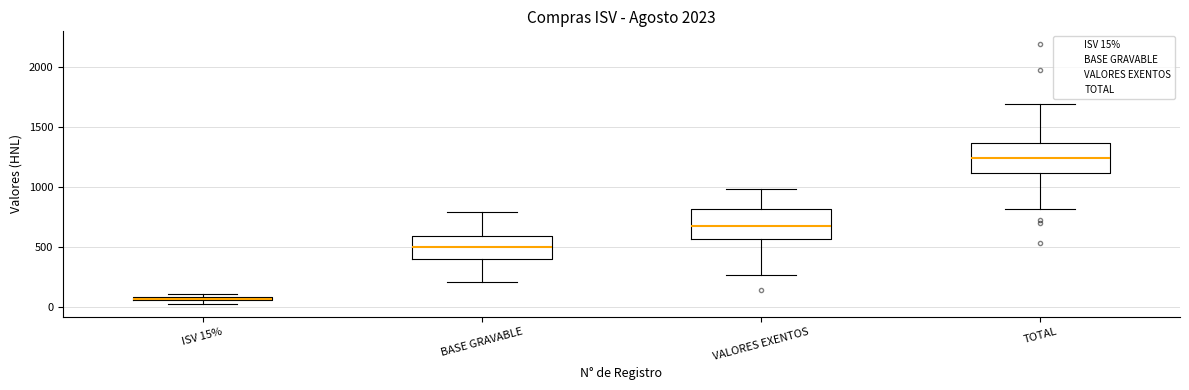

Where does the upper whisker of the box for VALORES EXENTOS end on the y-axis? The values are not printed on the chart, so give them approximately, as read against the axis.

1000